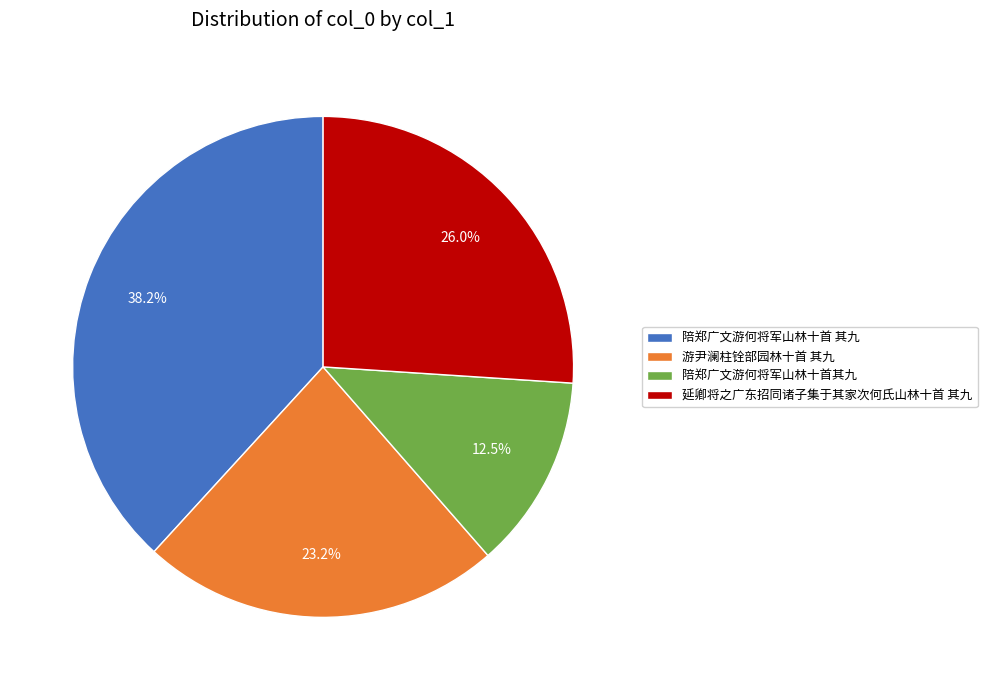

Does 陪郑广文游何将军山林十首 其九 represent more than half of the total?

No